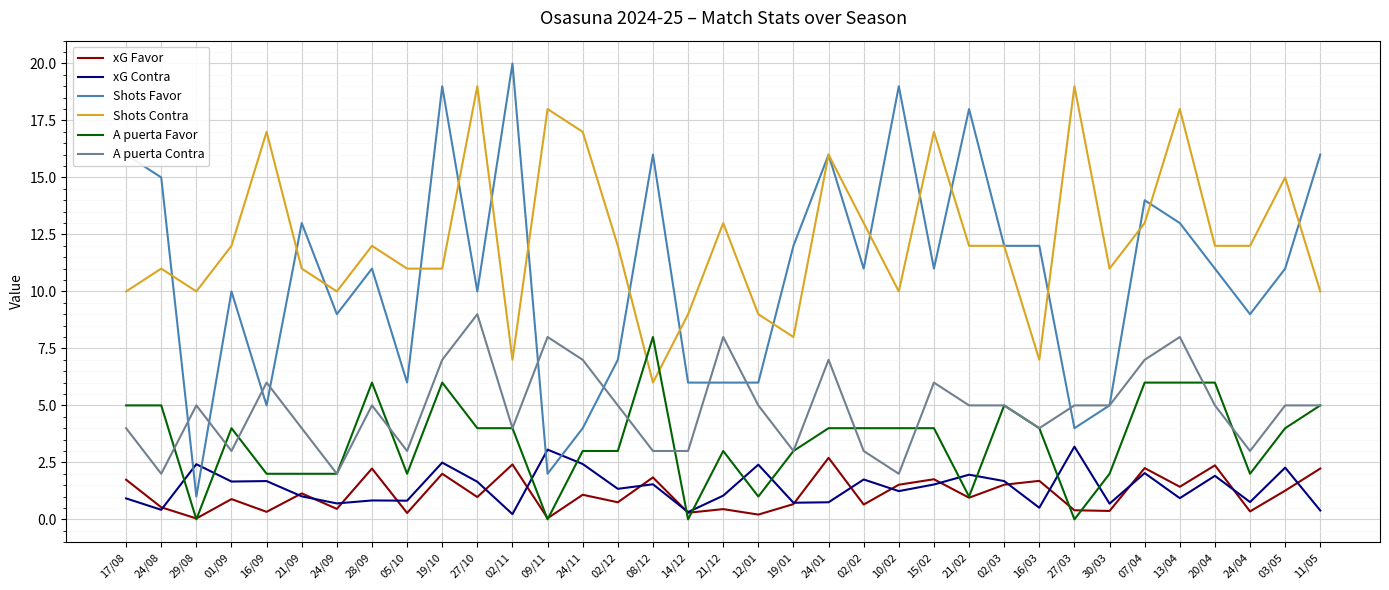

Between 21/02 and 20/04, which series saw the biggest shift?

Shots Favor